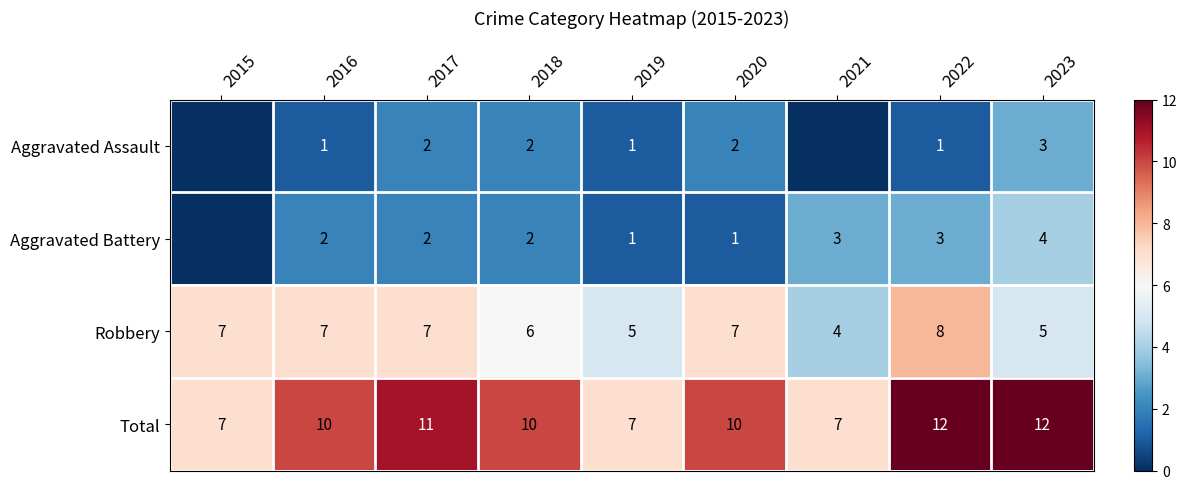

What is the average value of the Robbery series?

6